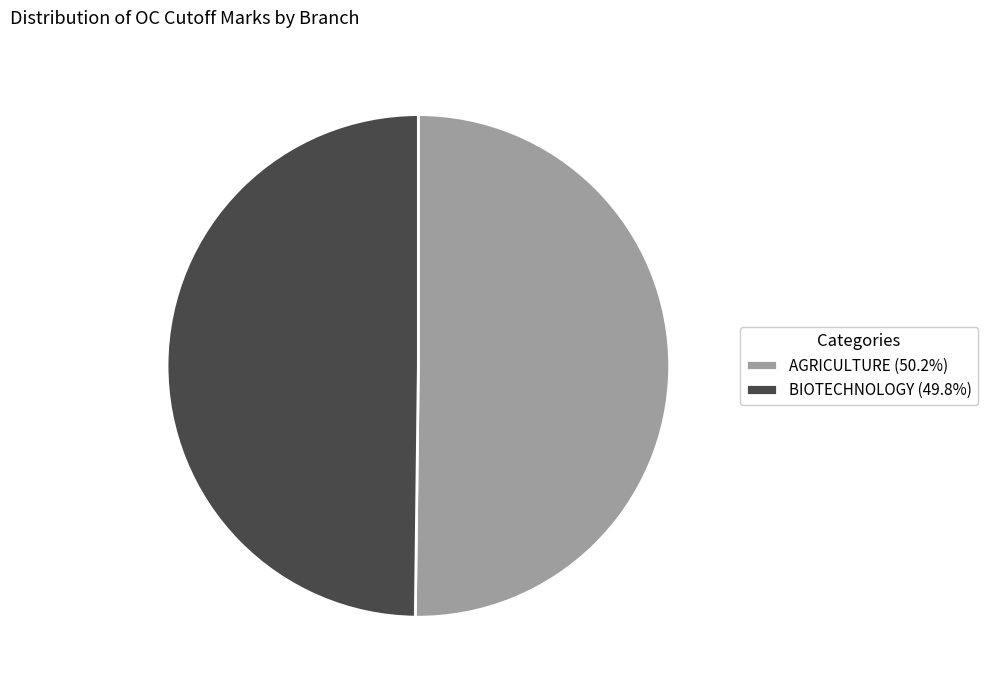

What is the ratio of the value at BIOTECHNOLOGY (49.8%) to the value at AGRICULTURE (50.2%)?

1.0